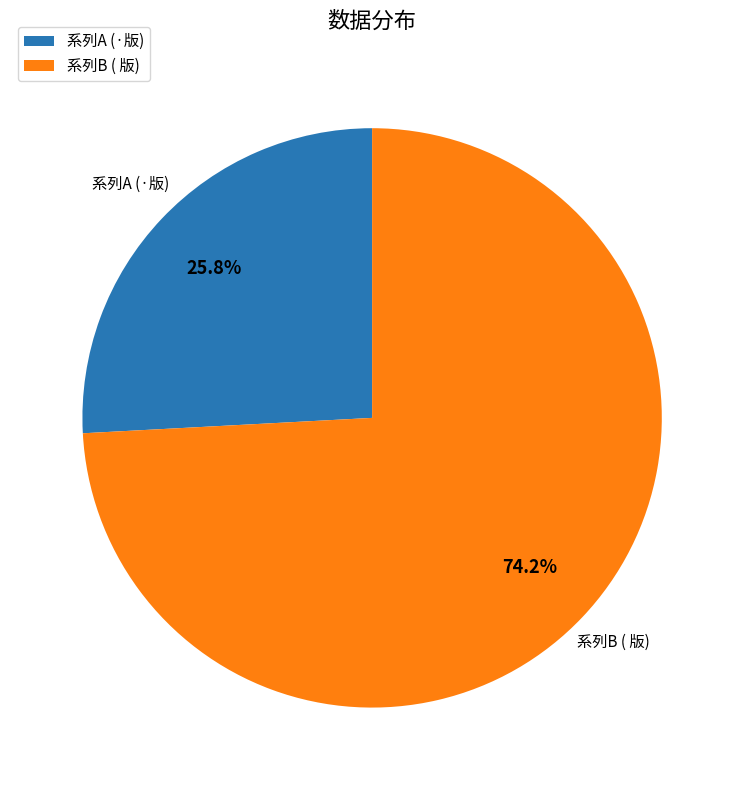

Combined, do 系列A (·版) and 系列B ( 版) account for over 50%?

Yes